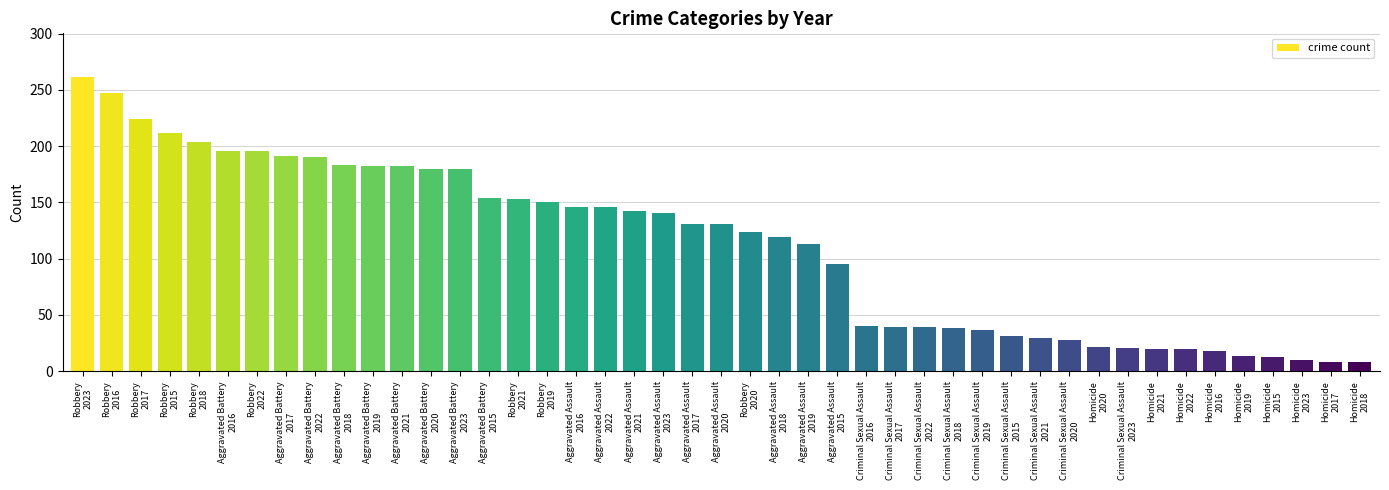

How many values are below 131?

22